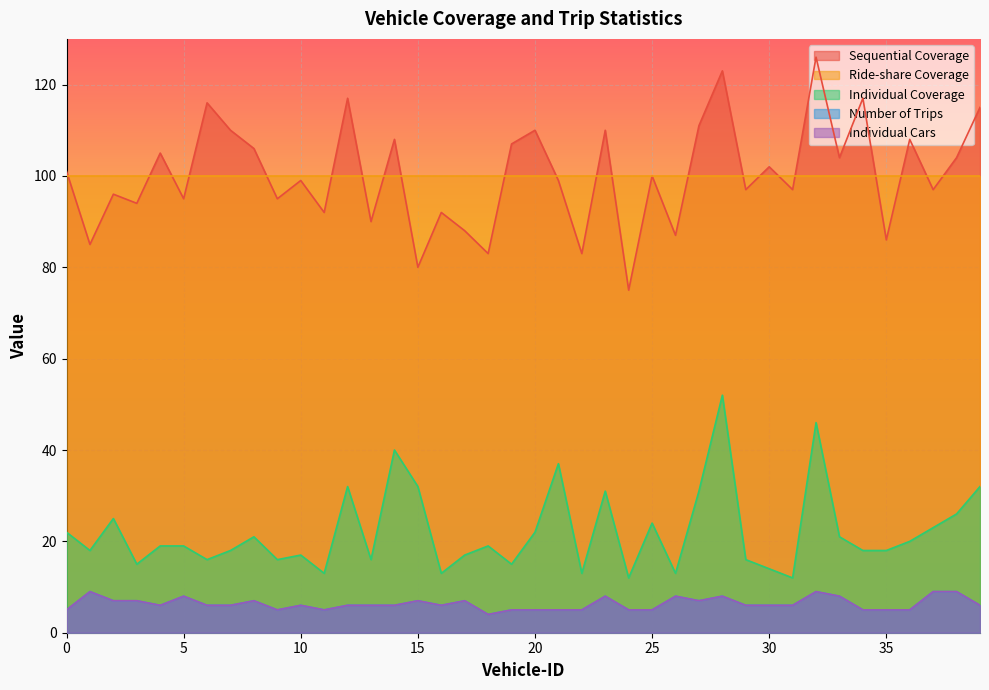

True or false: Number of Trips and Sequential Coverage cross at least once.

False